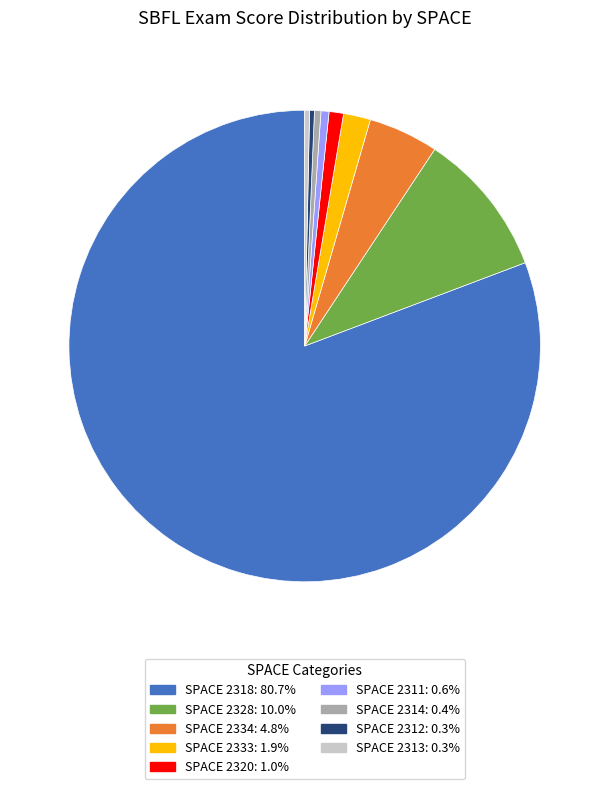

Do SPACE 2333: 1.9% and SPACE 2328: 10.0% together represent more than half of the pie?

No